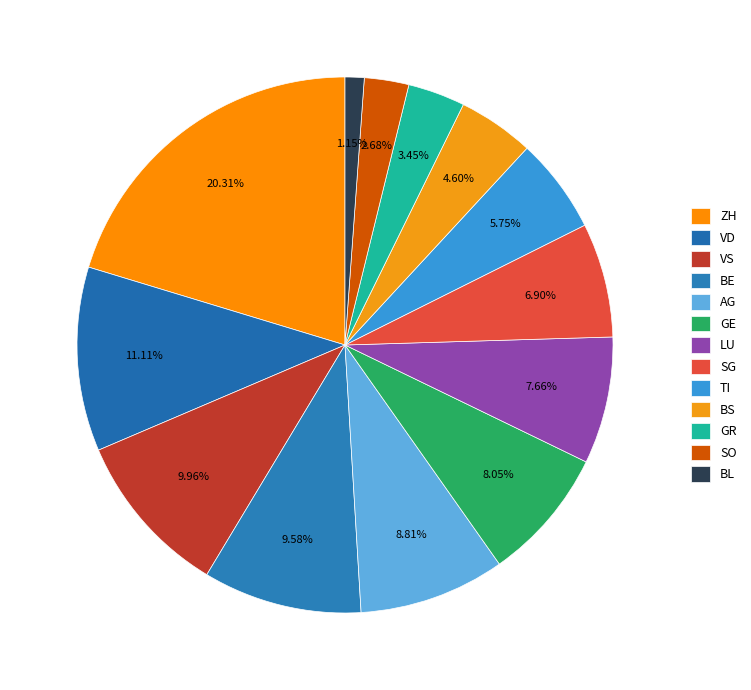

To the nearest percent, what portion does AG represent?

9%